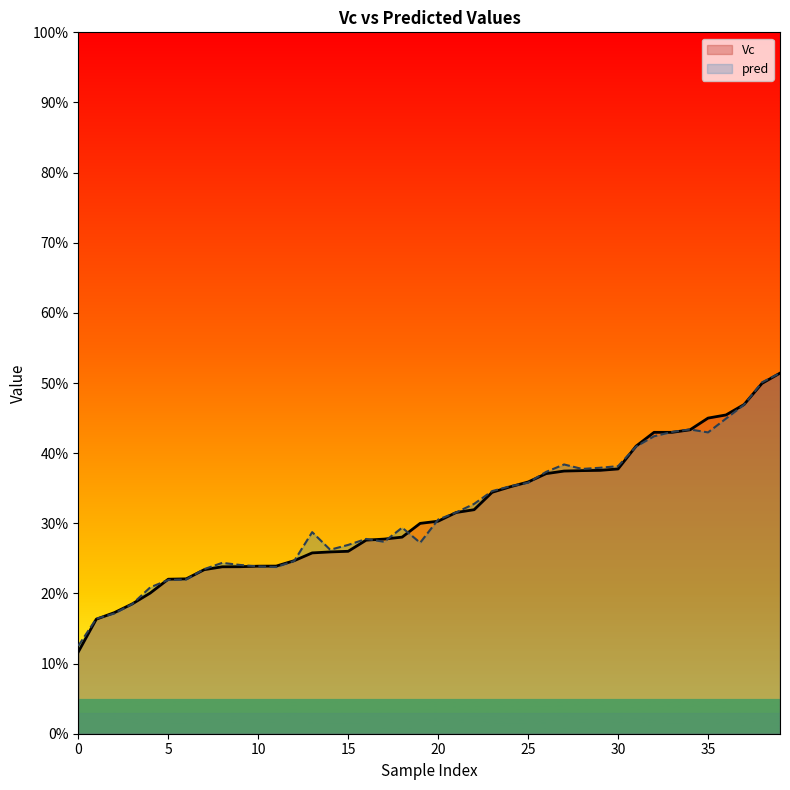

What is the lowest value of the Vc series?

0.1